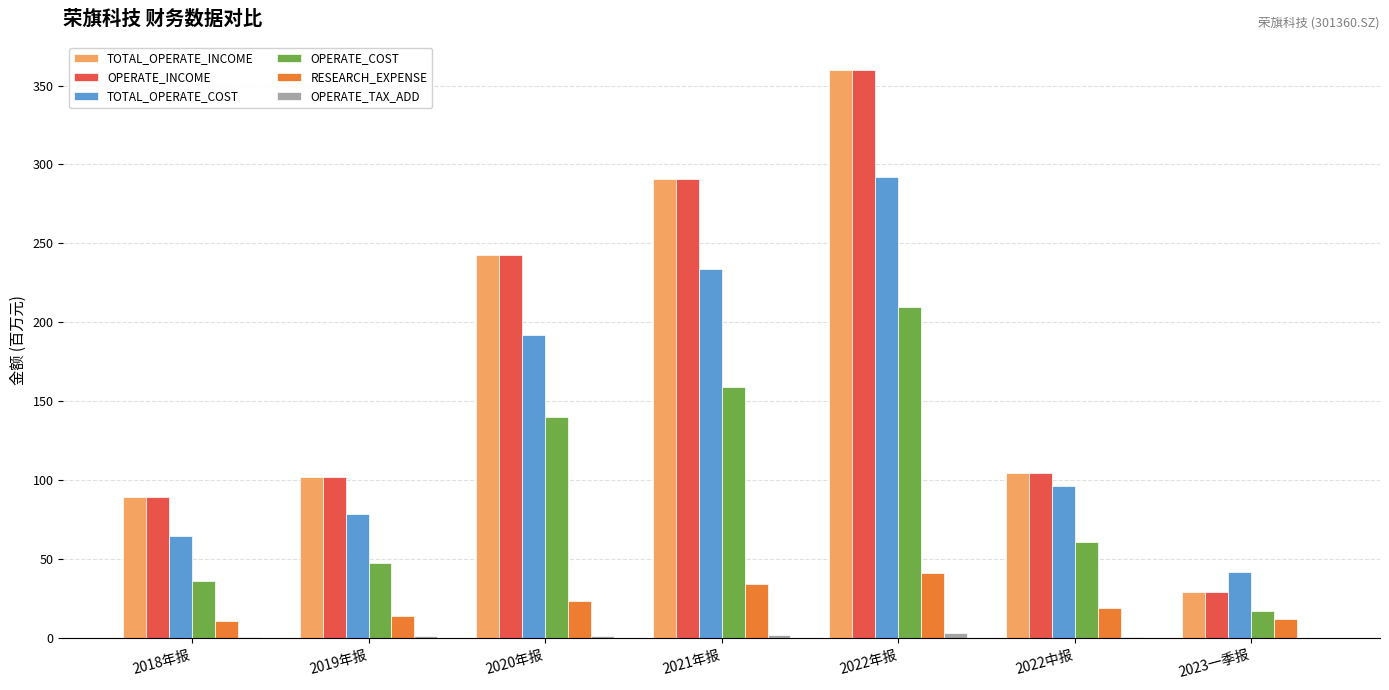

At which label is TOTAL_OPERATE_COST closest to 166?

2020年报